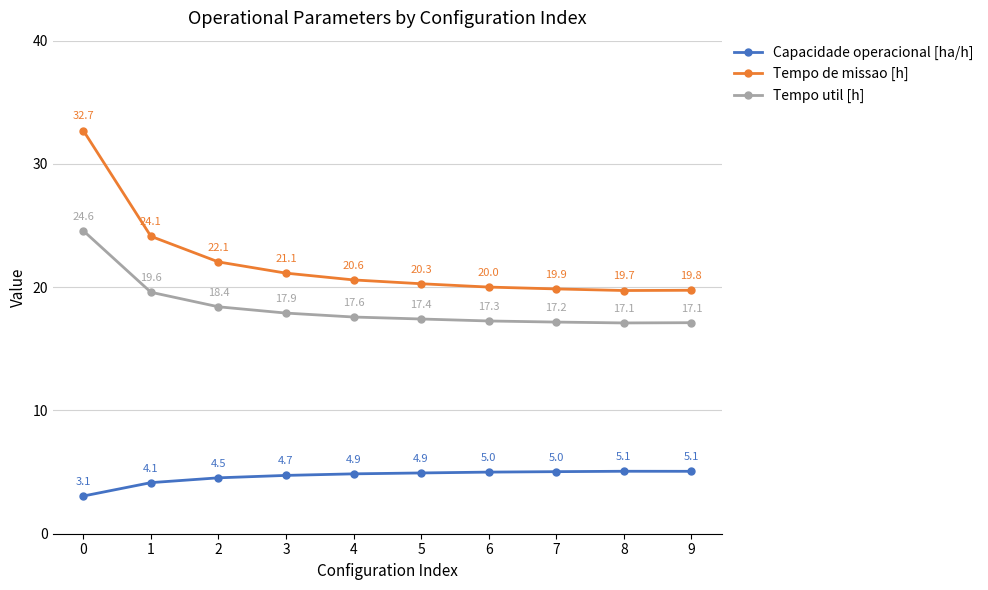

True or false: Tempo de missao [h] has more than 0 interior local peaks.

False